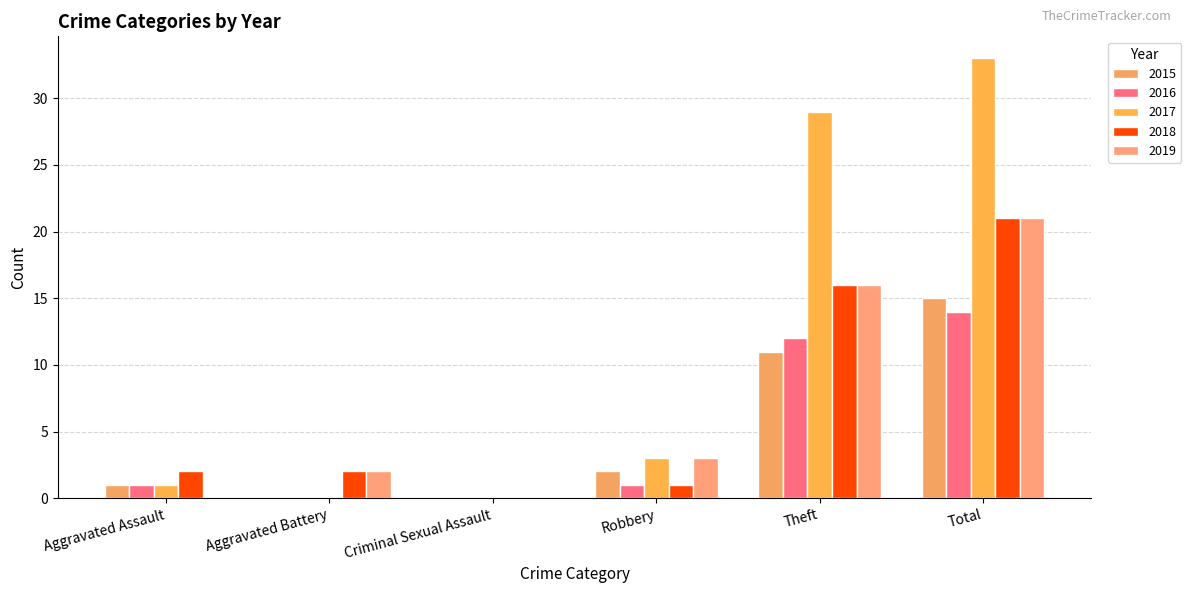

Are the bars horizontal?

No